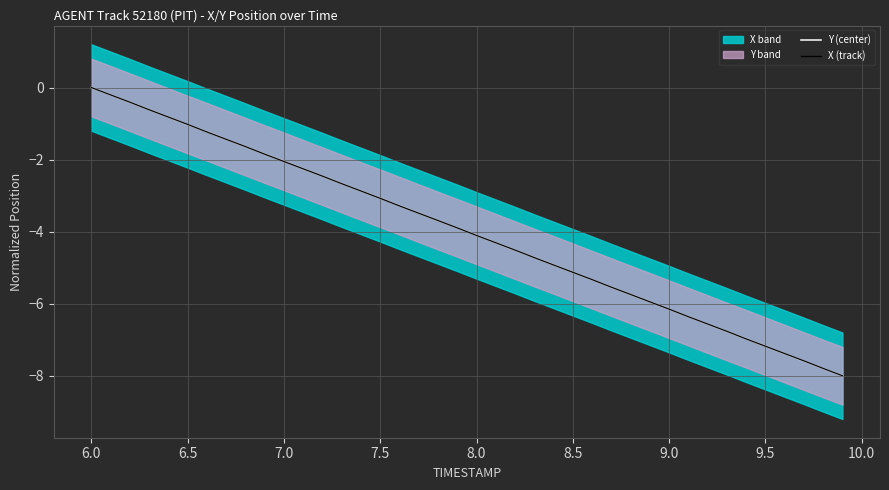

How many times do X (track) and Y (center) cross each other?

23